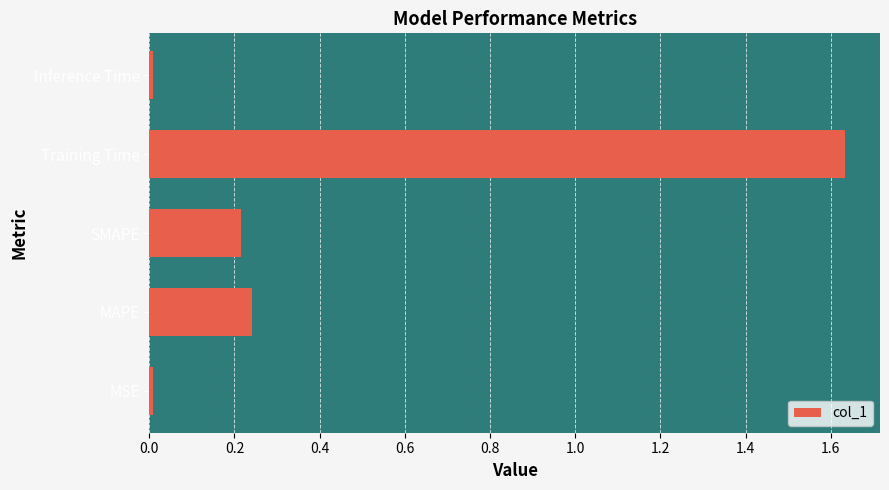

Between Training Time and MAPE, which is larger?

Training Time